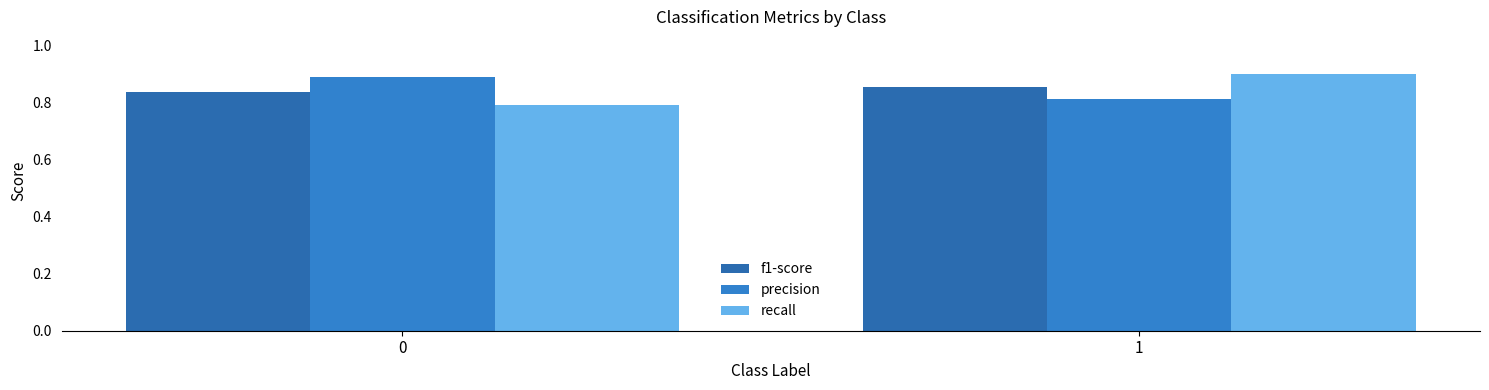

How many precision values are between 0 and 1?

2